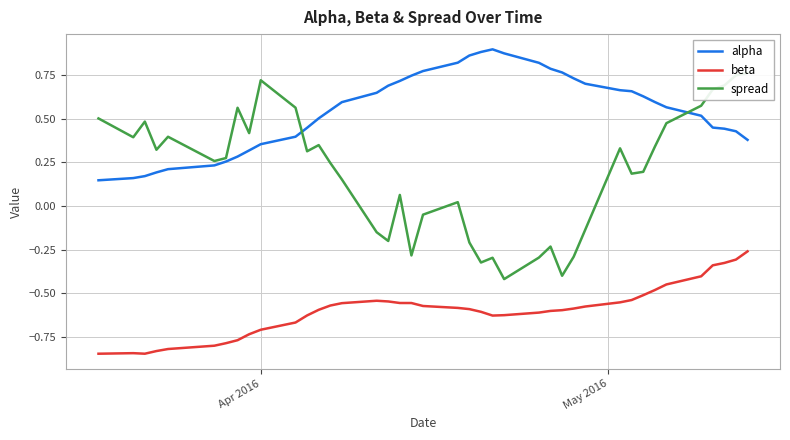

True or false: alpha and beta cross at least once.

False